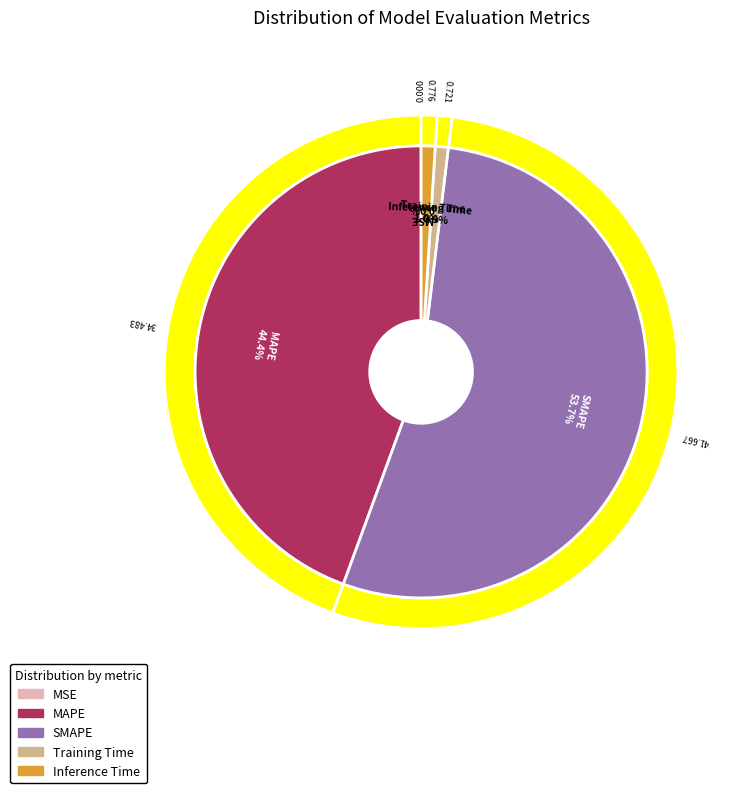

To the nearest percent, what is the difference between the largest and smallest slice percentages?

54%